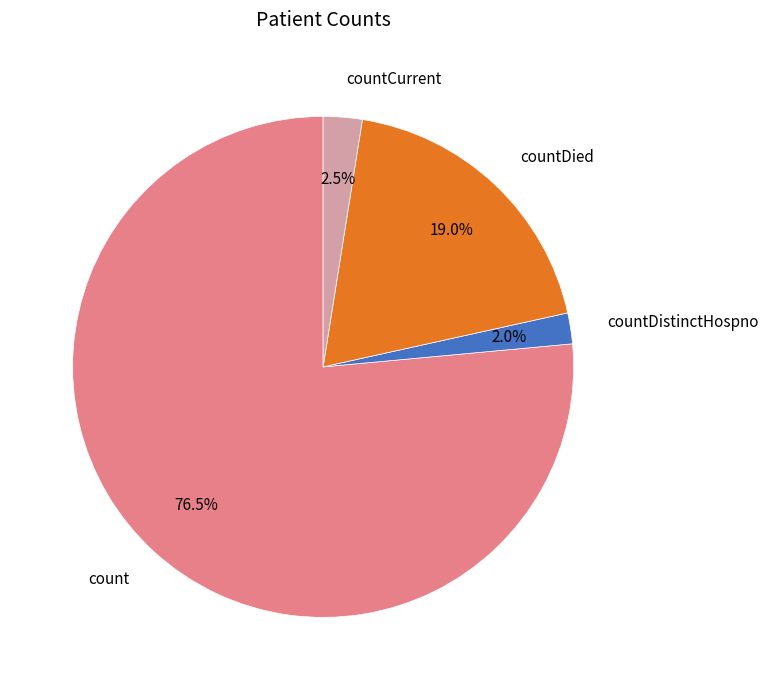

To the nearest percent, what is the combined percentage of count and countDied?

96%